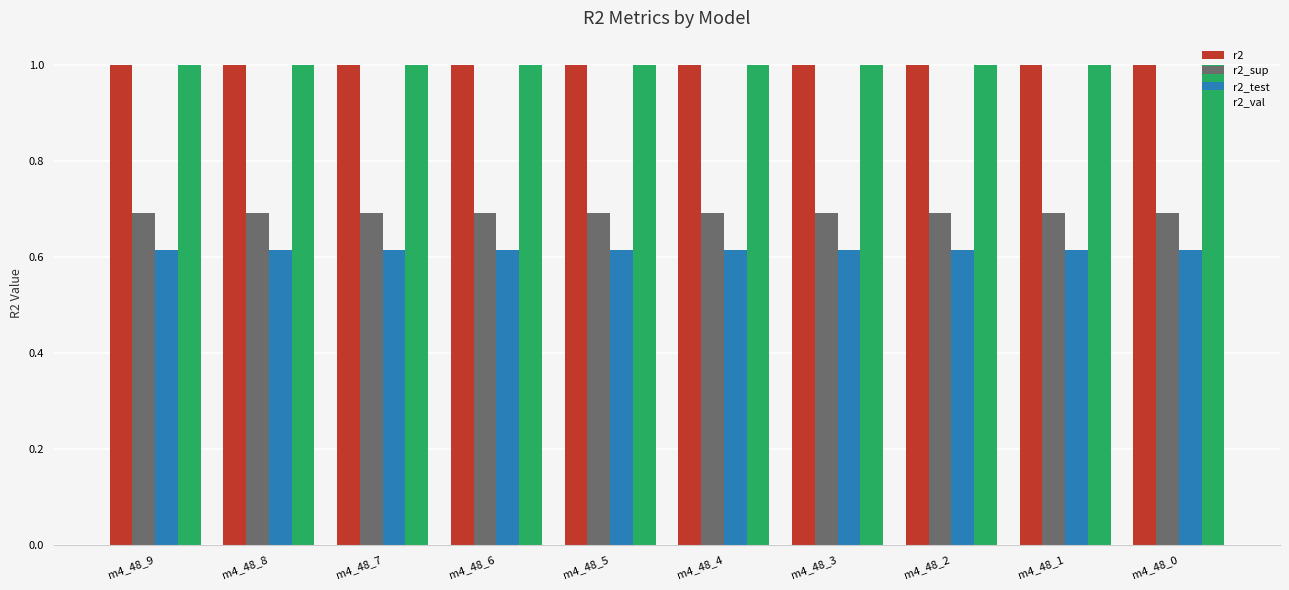

What is the approximate value of r2 at m4_48_0?

1.0